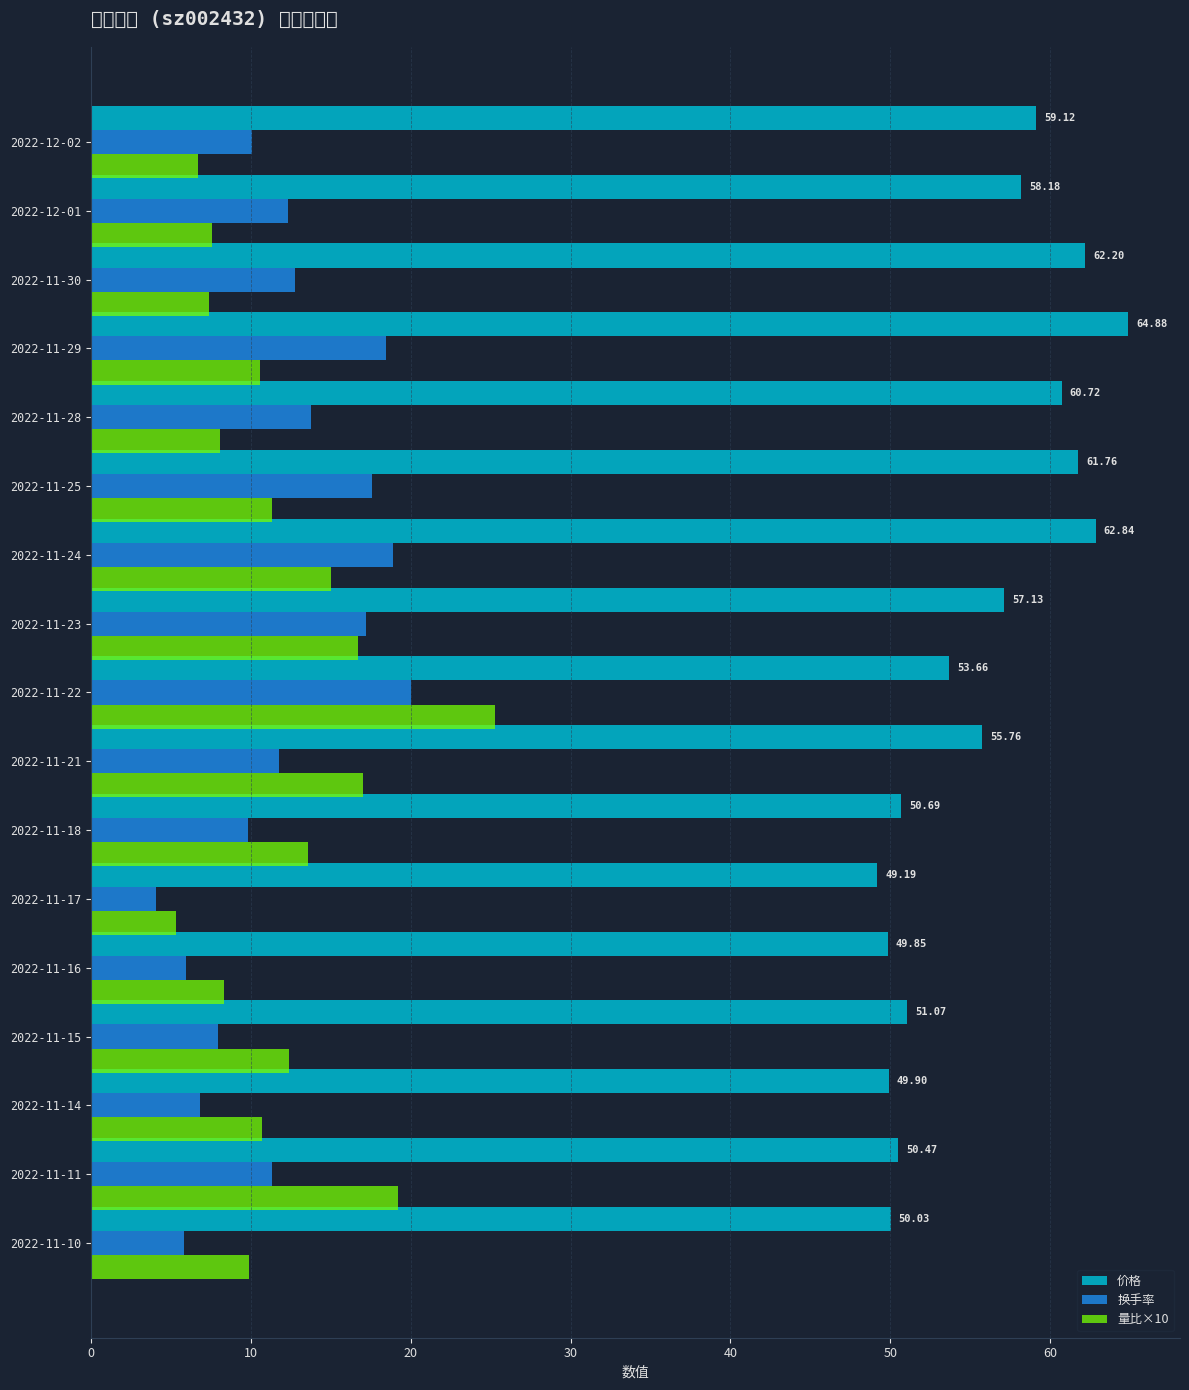

What is the difference between the maximum and minimum values in the 价格 series?

15.7